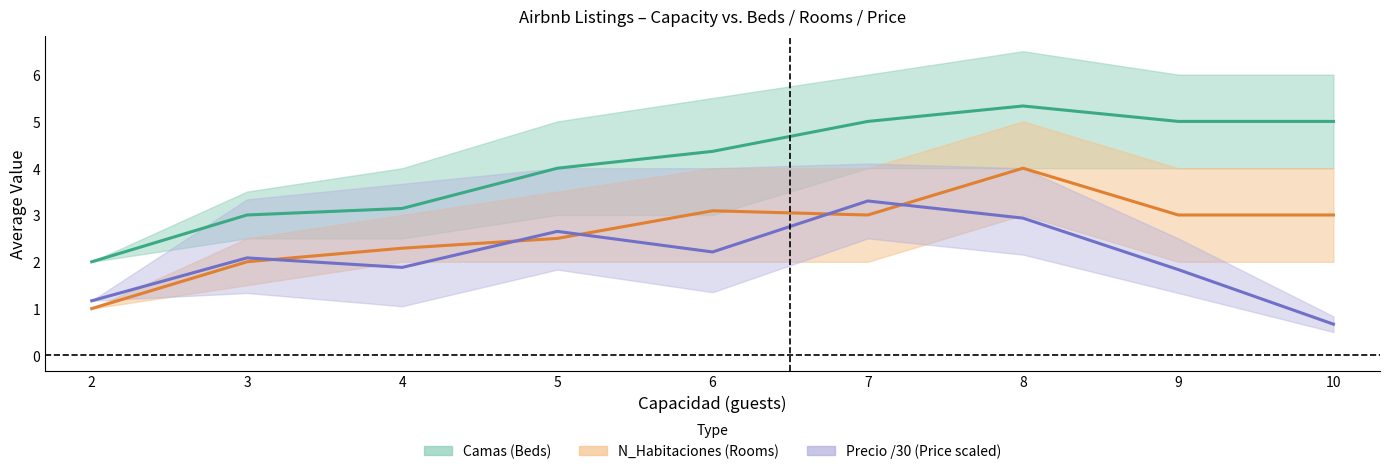

What is the value of the N_Habitaciones mean point at the 4th from the left?

2.5